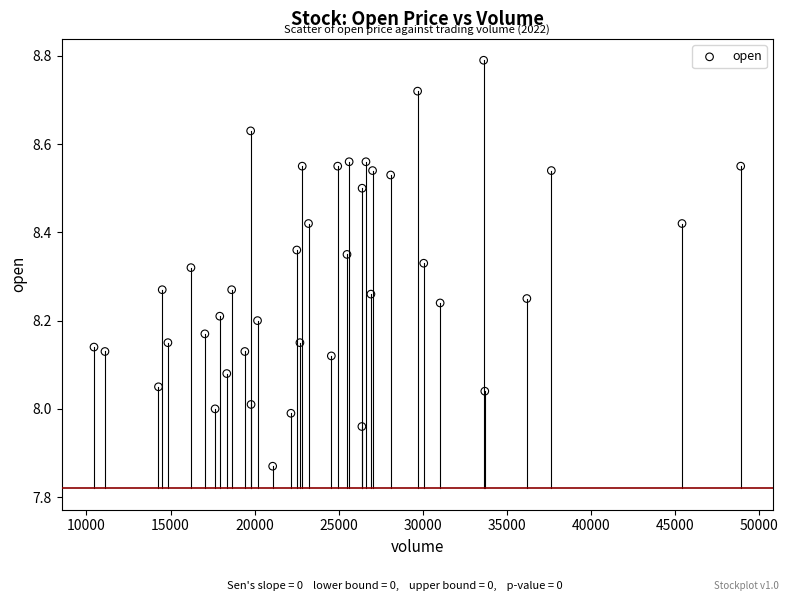

What is the range of X values (max minus min)?

38477.7